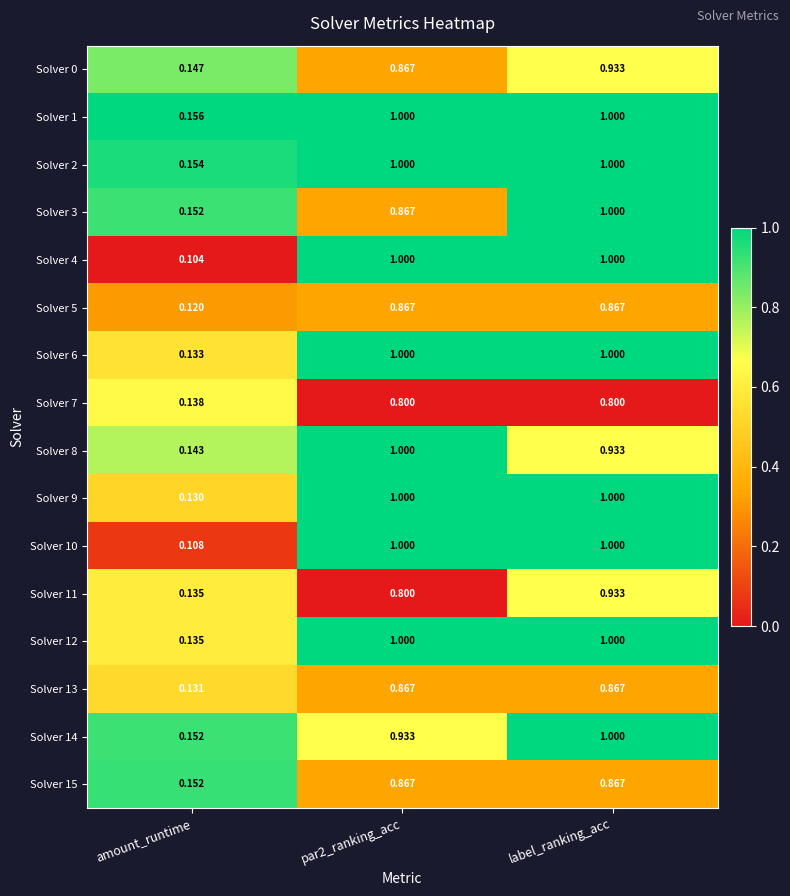

At which label does Solver 5 reach its minimum?

amount_runtime